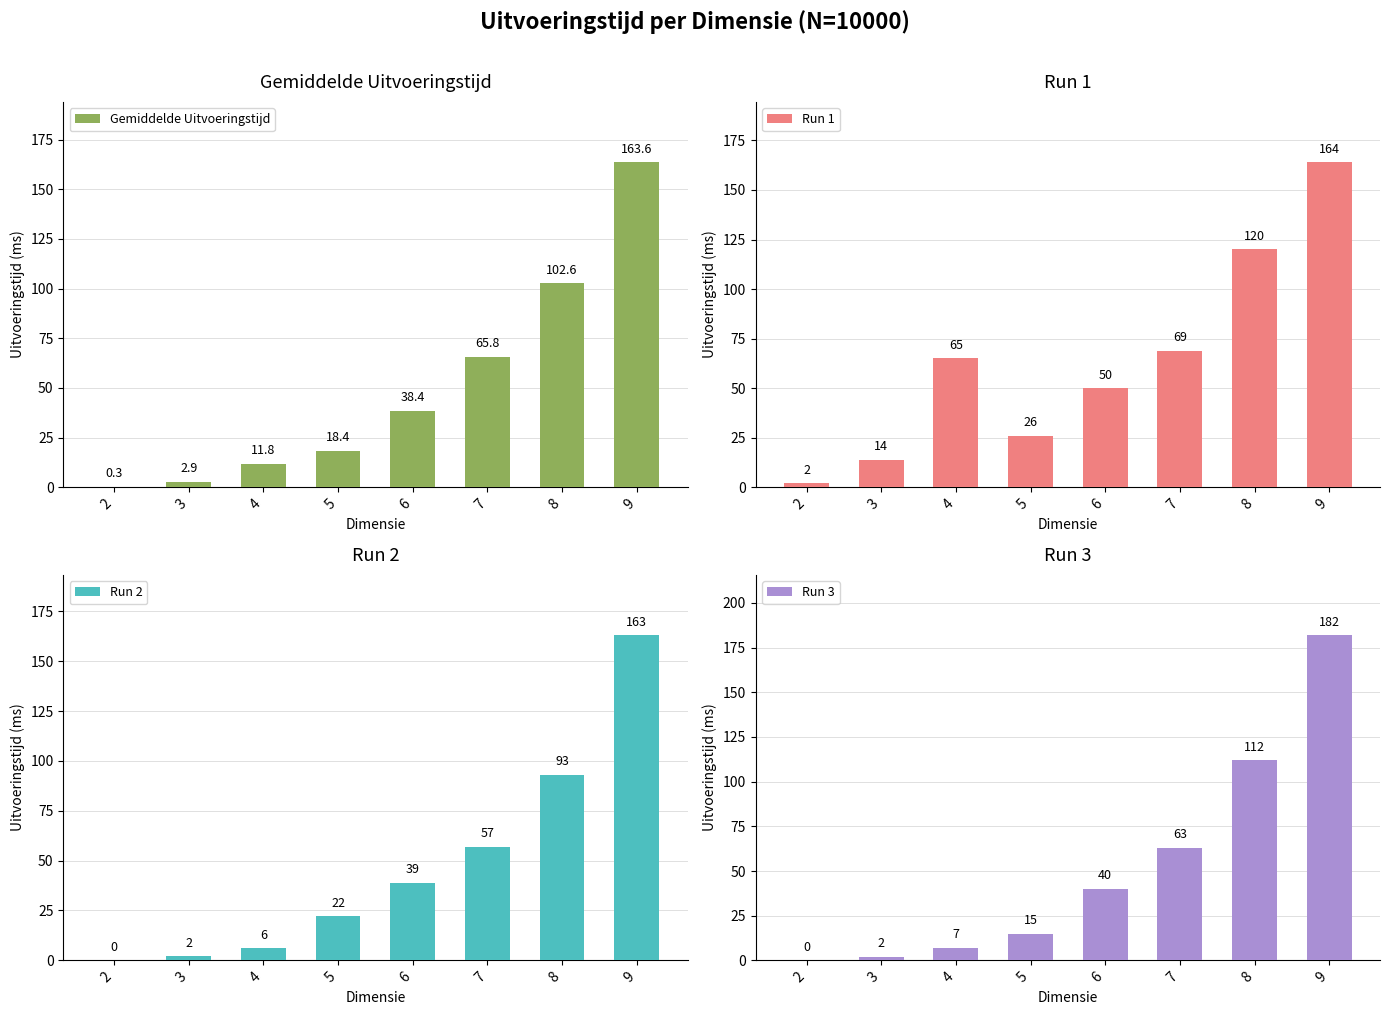

How many values in Run 3 are above zero?

7